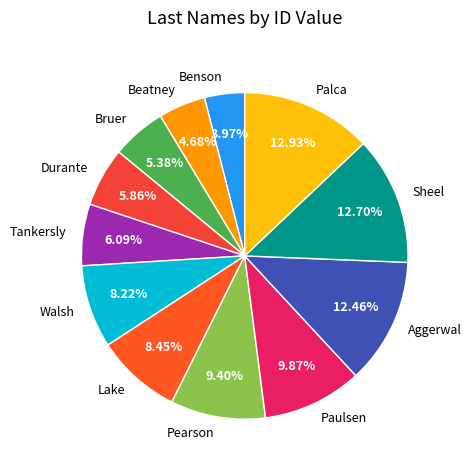

What is the ratio of the value at Sheel to the value at Beatney?

2.7